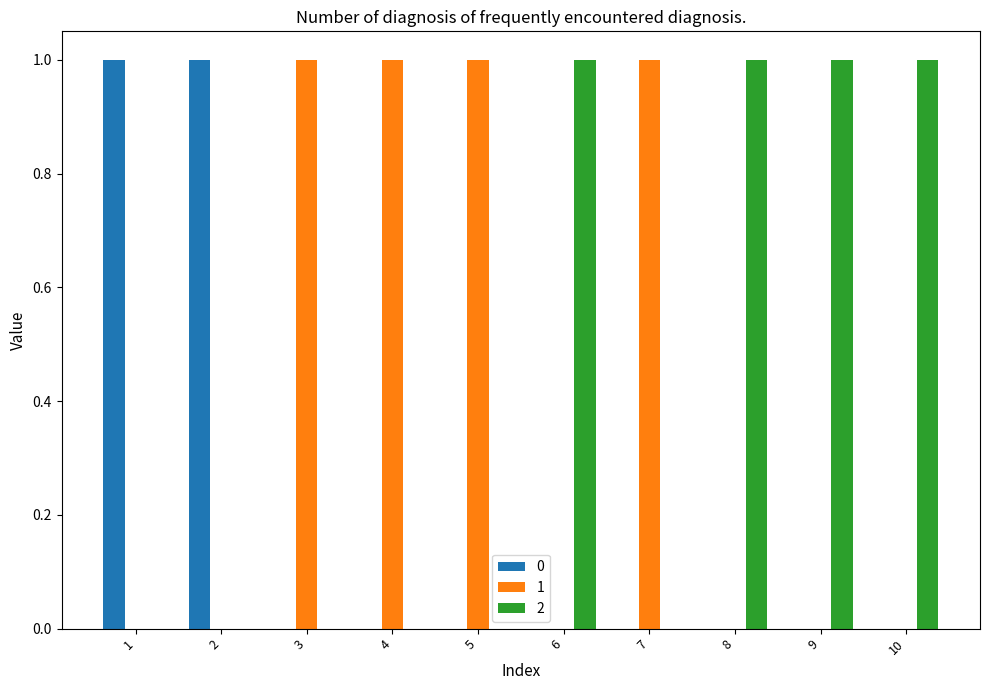

True or false: 0 has a value of -1 at 4.

False